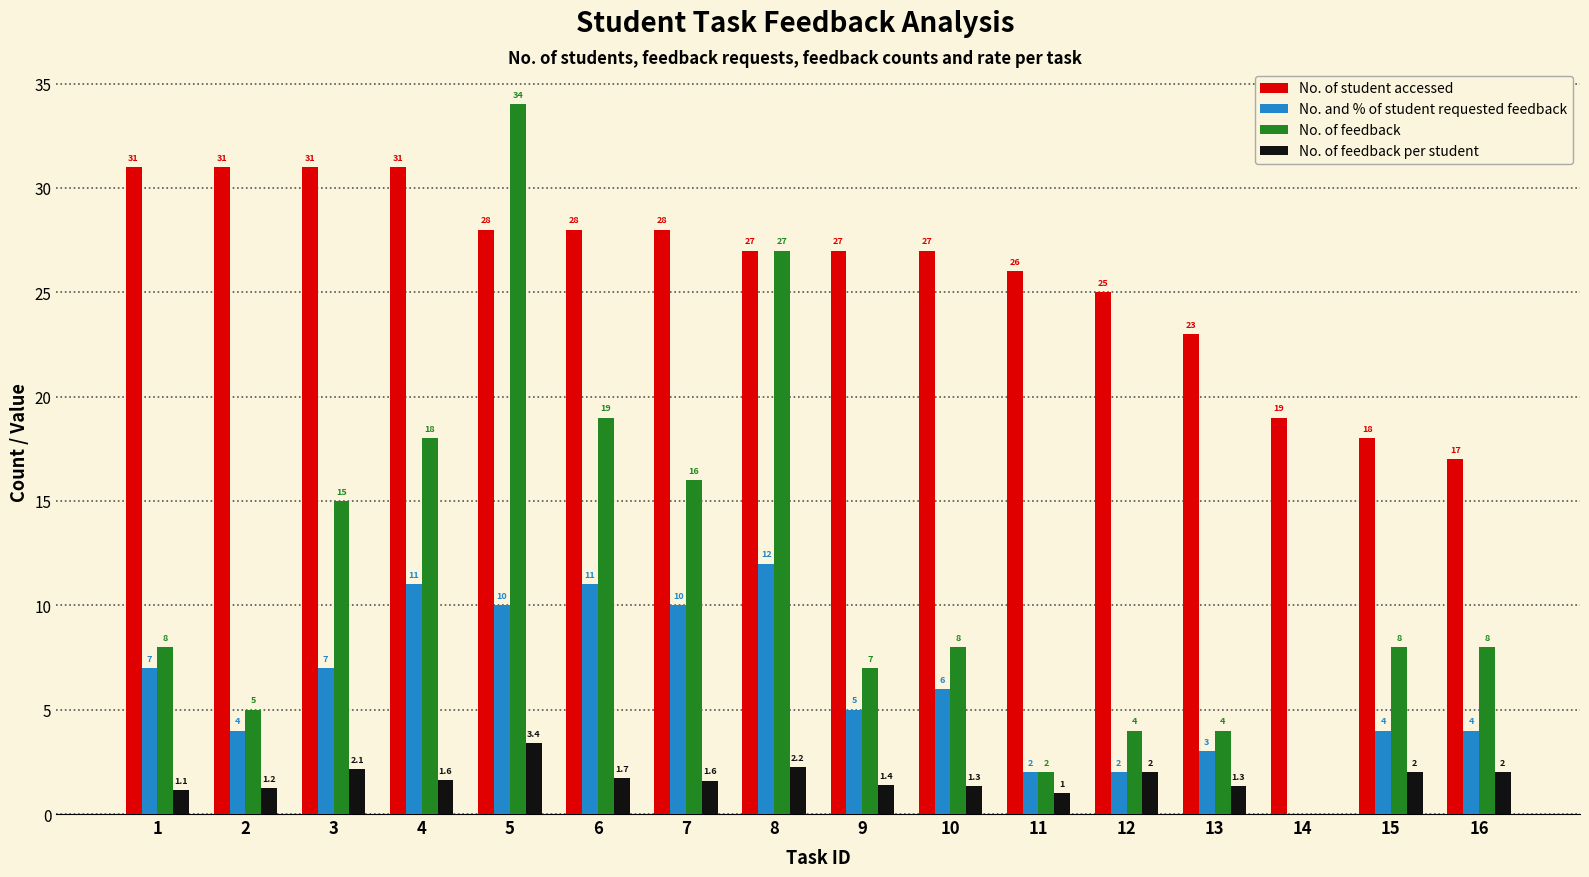

Where is No. and % of student requested feedback nearest to the value 6?

10